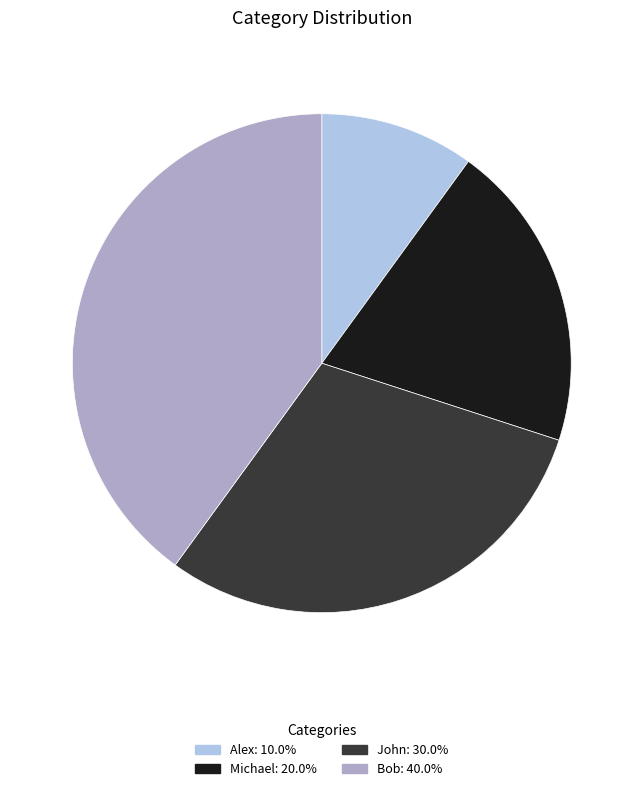

Is John: 30.0% the majority of the pie?

No